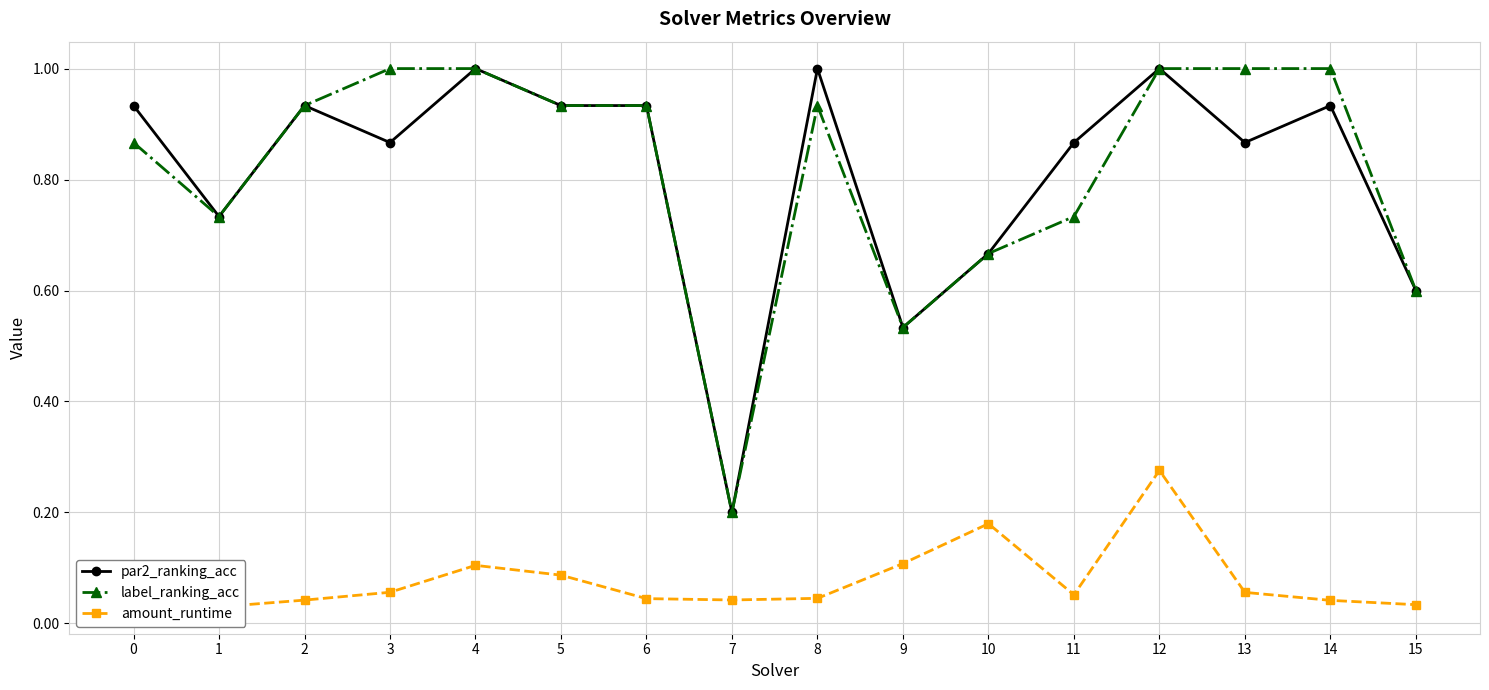

The par2_ranking_acc series shows 1.0 at 8. True or false?

True